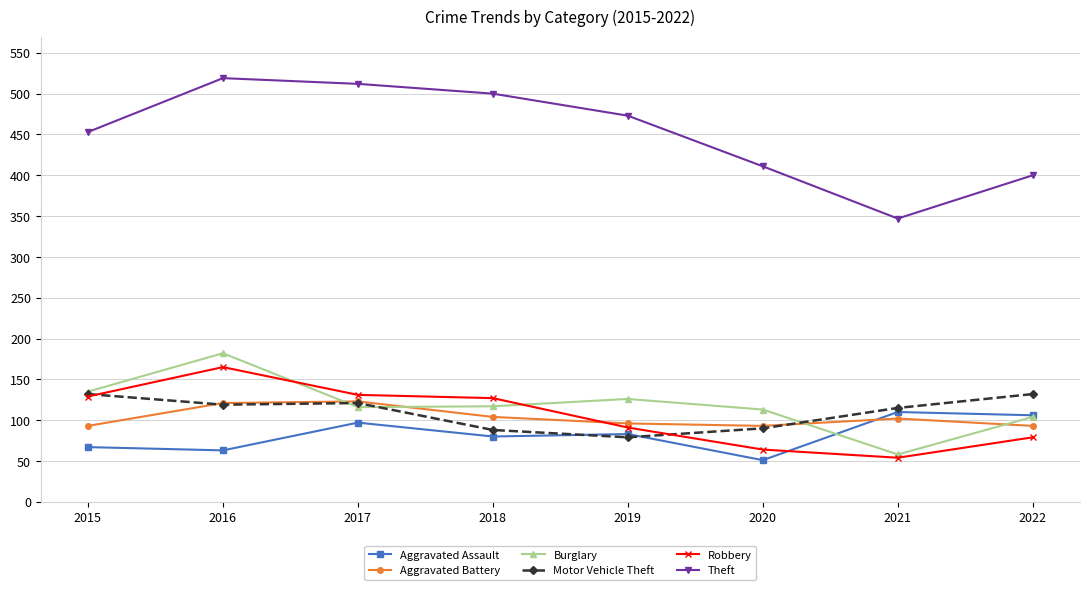

Which series changed the most between 2019 and 2021?

Theft